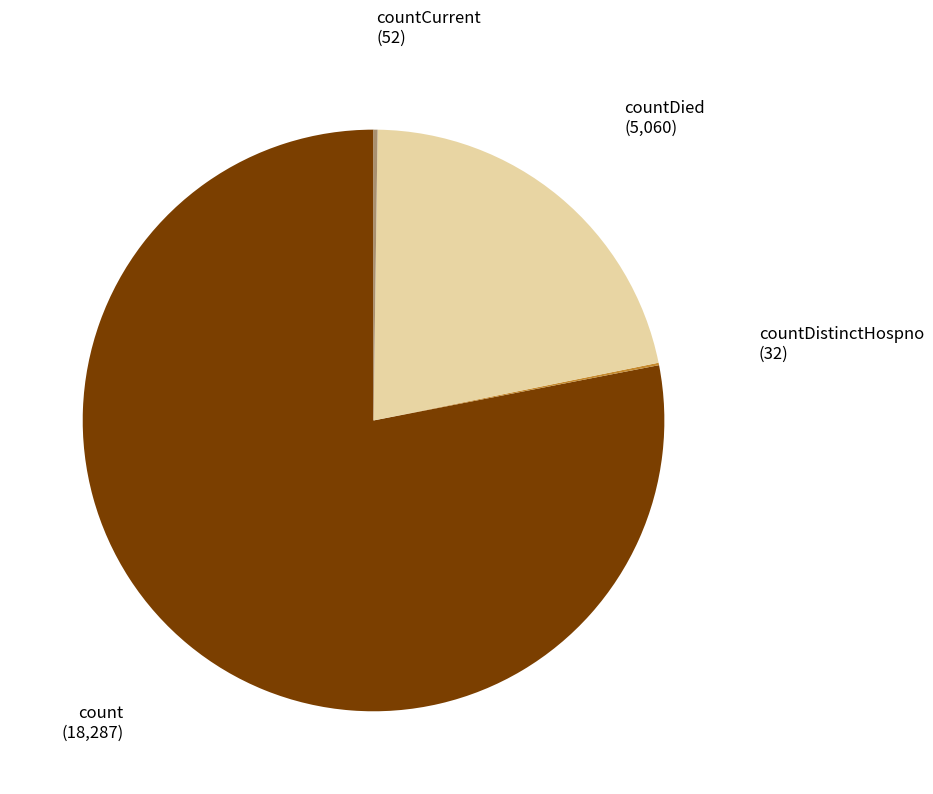

Does any single category account for the majority?

Yes